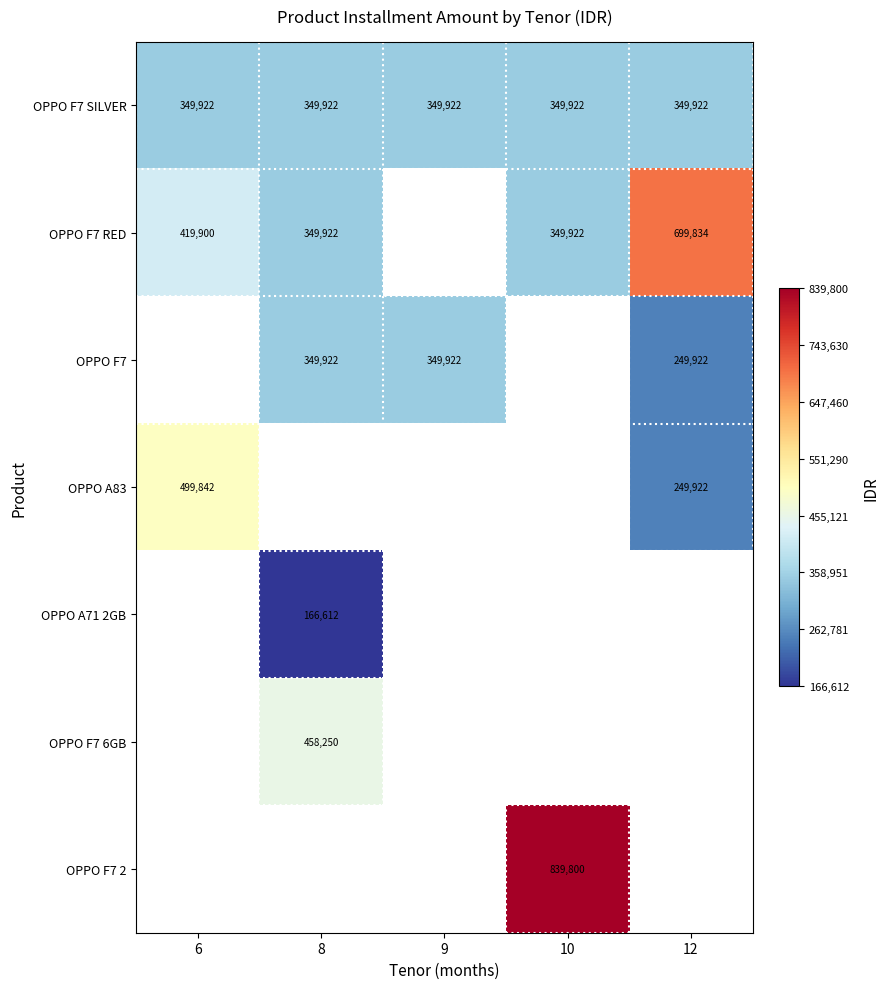

The value of OPPO A83 at 6 is 228281. True or false?

False